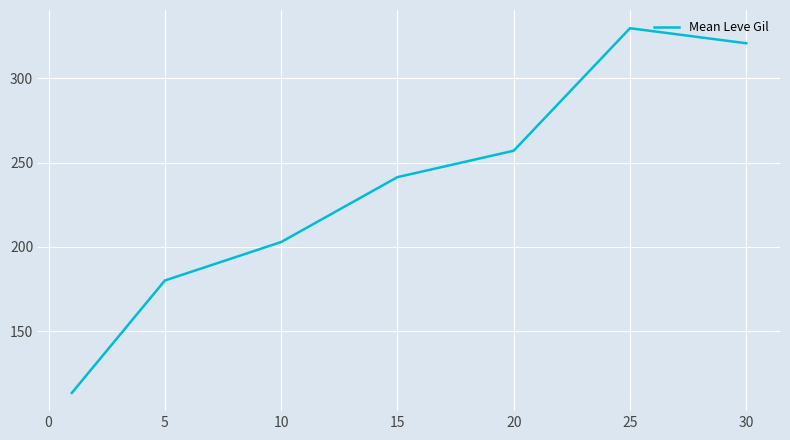

What is the maximum value shown in the chart?

329.7